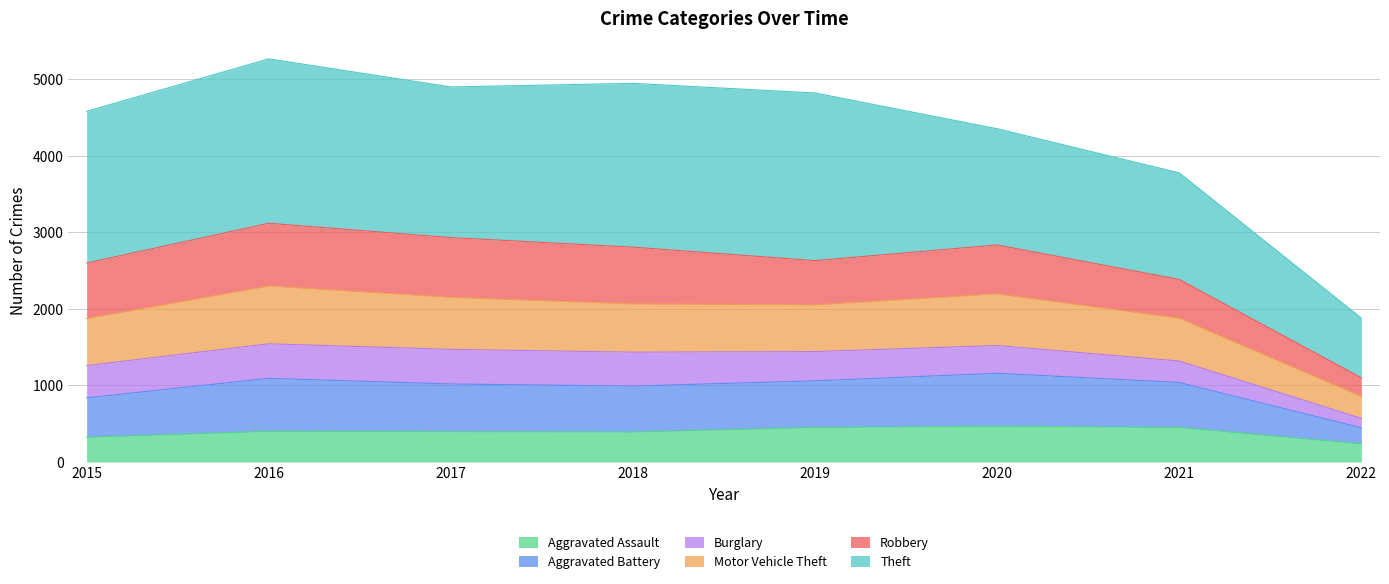

What is the lowest value of the Aggravated Assault series?

238